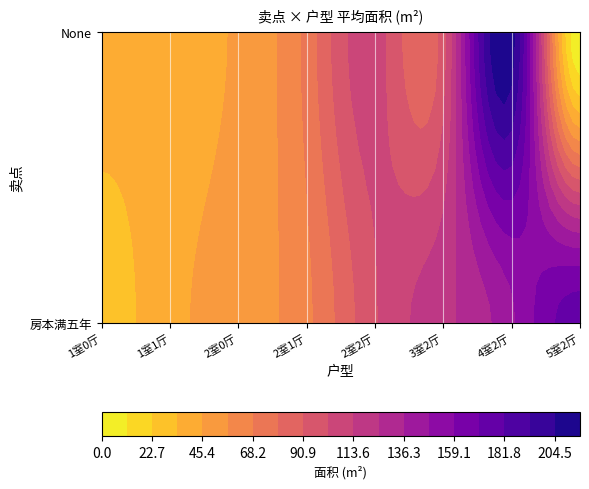

Reading left to right, what are all the values shown in this chart?

房本满五年: 1室0厅=29.4	1室1厅=42.0	2室0厅=50.5	2室1厅=65.3	2室2厅=100.9	3室2厅=121.9	4室2厅=145.3	5室2厅=176.7
None: 1室0厅=38.1	1室1厅=39.0	2室0厅=47.2	2室1厅=71.8	2室2厅=107.3	3室2厅=96.3	4室2厅=209.9	5室2厅=0.0